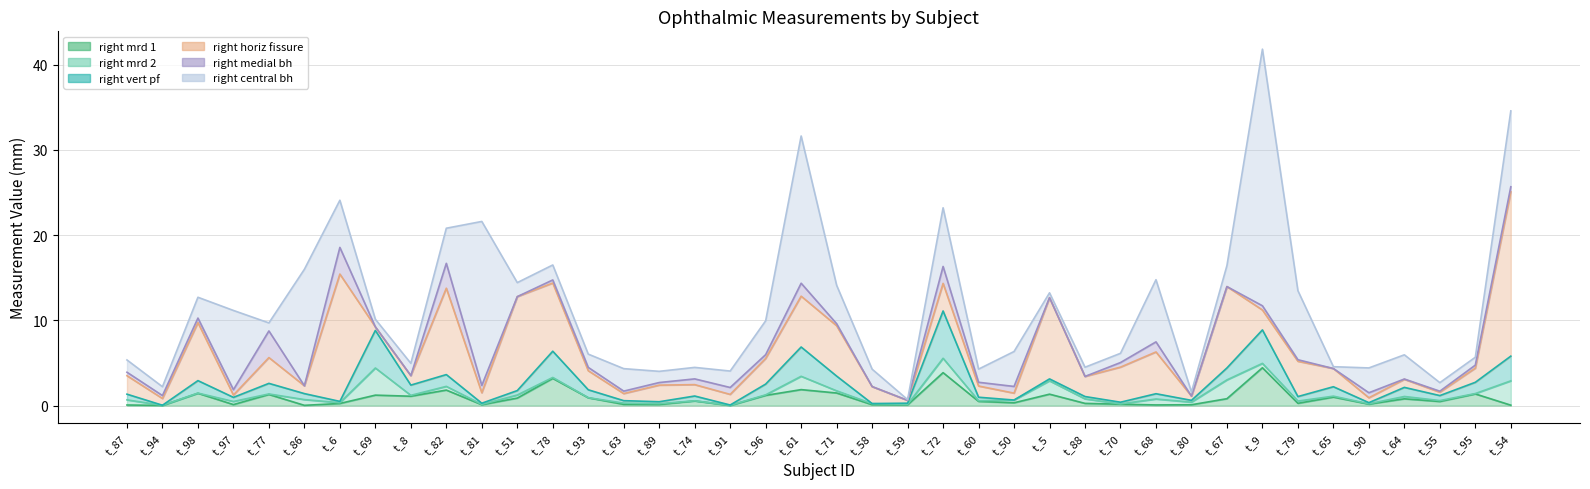

What are all the series names shown in the legend?

right_mrd_1, right_mrd_2, right_vert_pf, right_horiz_fissure, right_medial_bh, right_central_bh